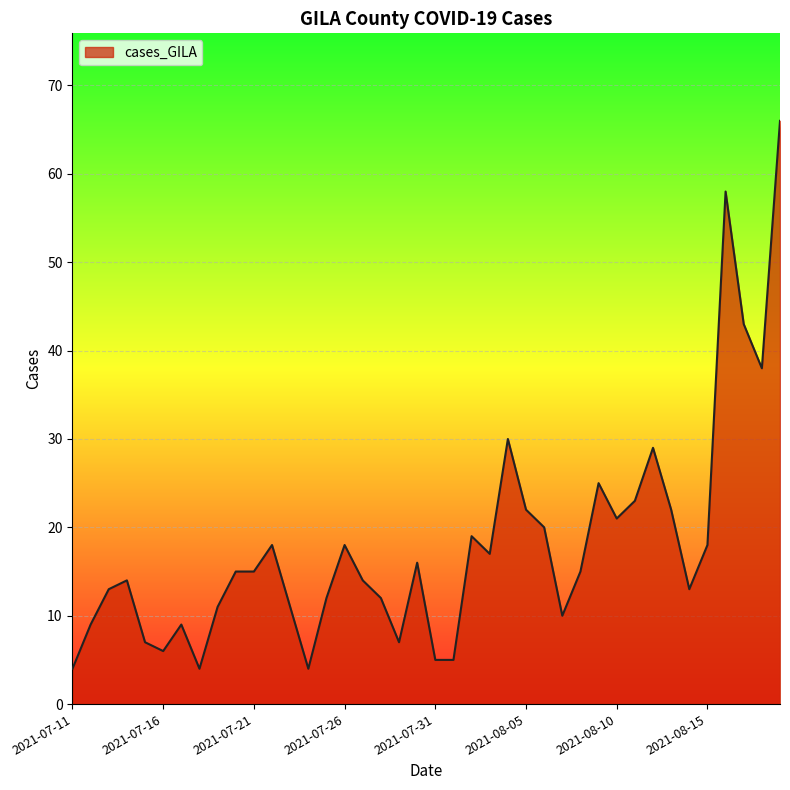

What is the difference between the maximum and minimum values?

62